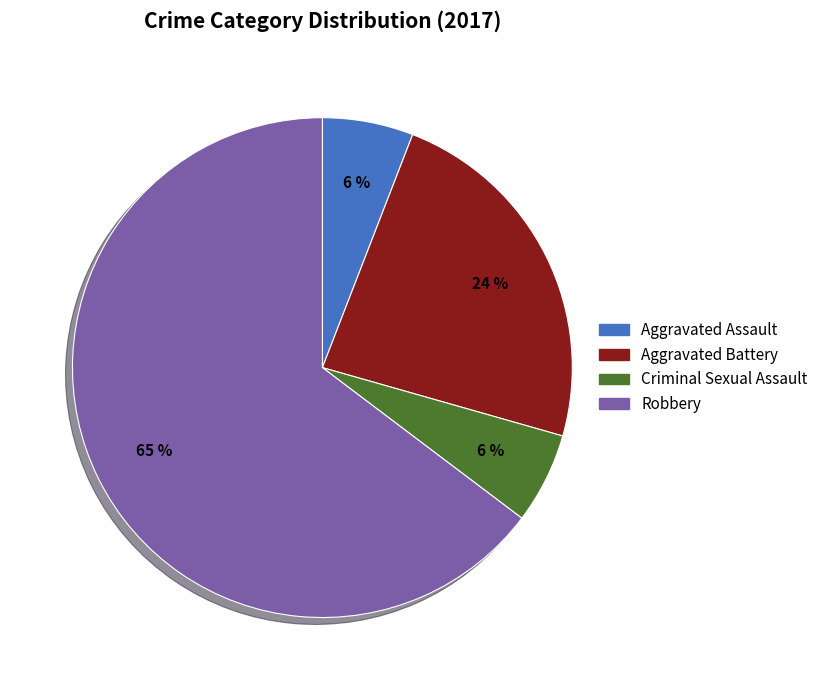

Is it true that Robbery is 65% of the pie?

True